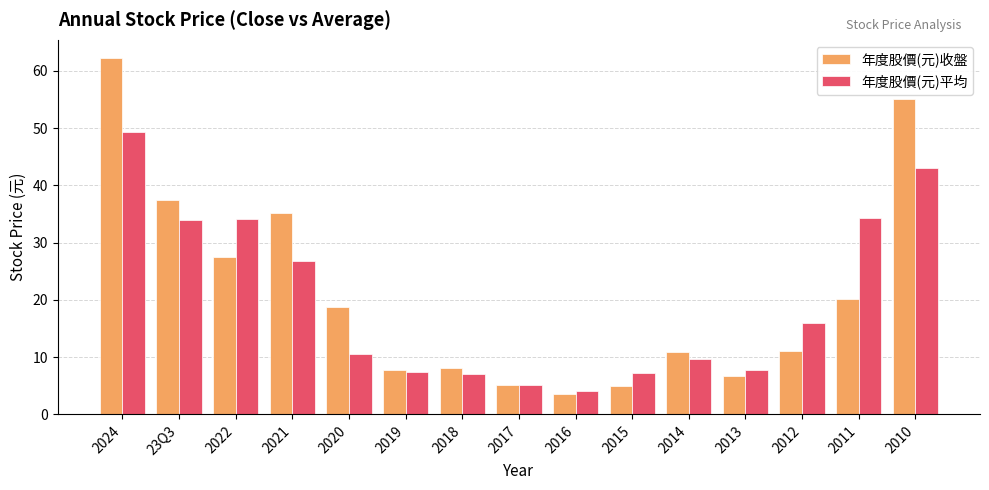

Which series has the largest total across all categories?

年度股價(元)收盤